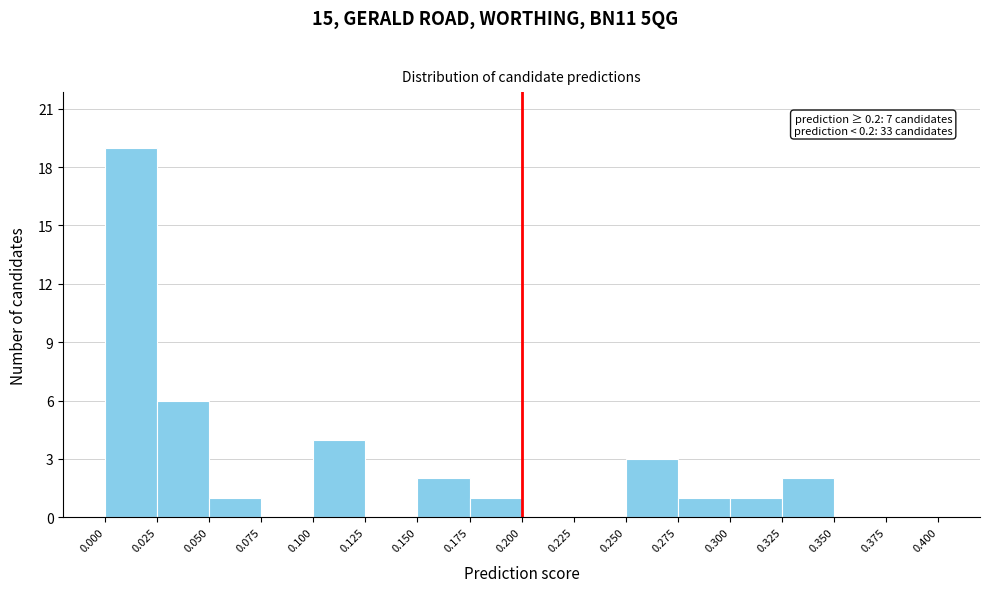

Which range on the x-axis has the tallest bar?

0.000 to 0.025